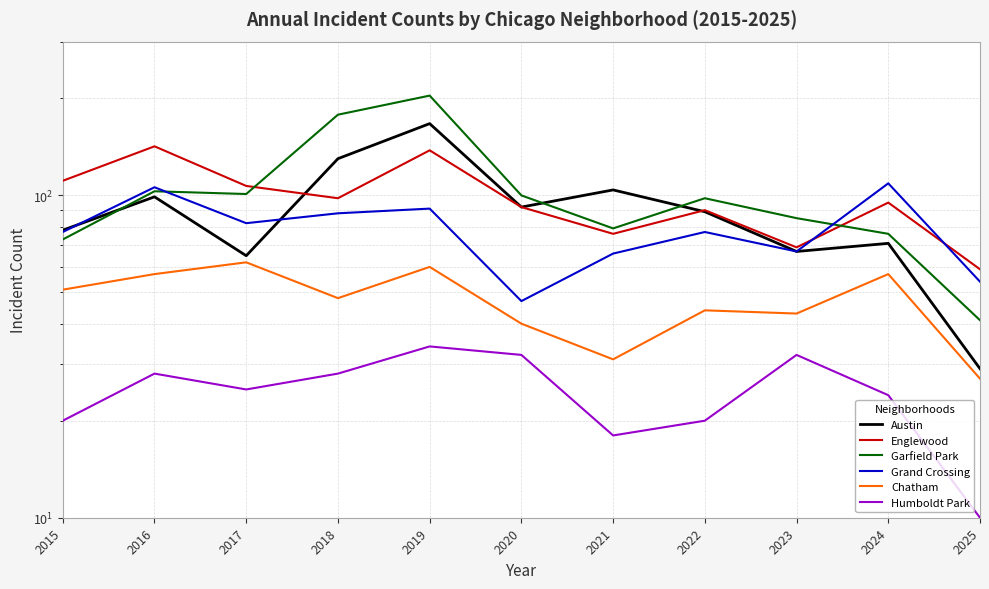

True or false: Humboldt Park and Englewood cross at least once.

False